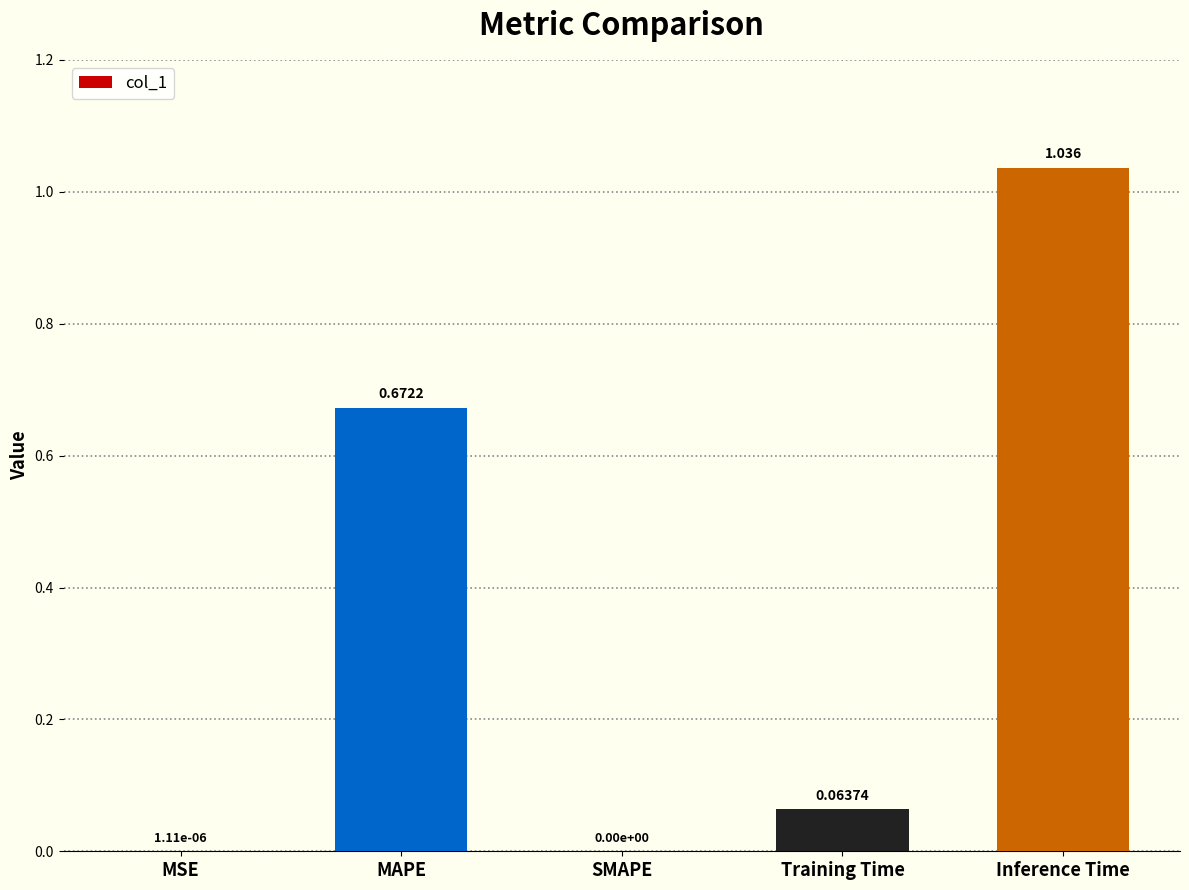

At which category does the chart reach its peak across all series?

Inference Time